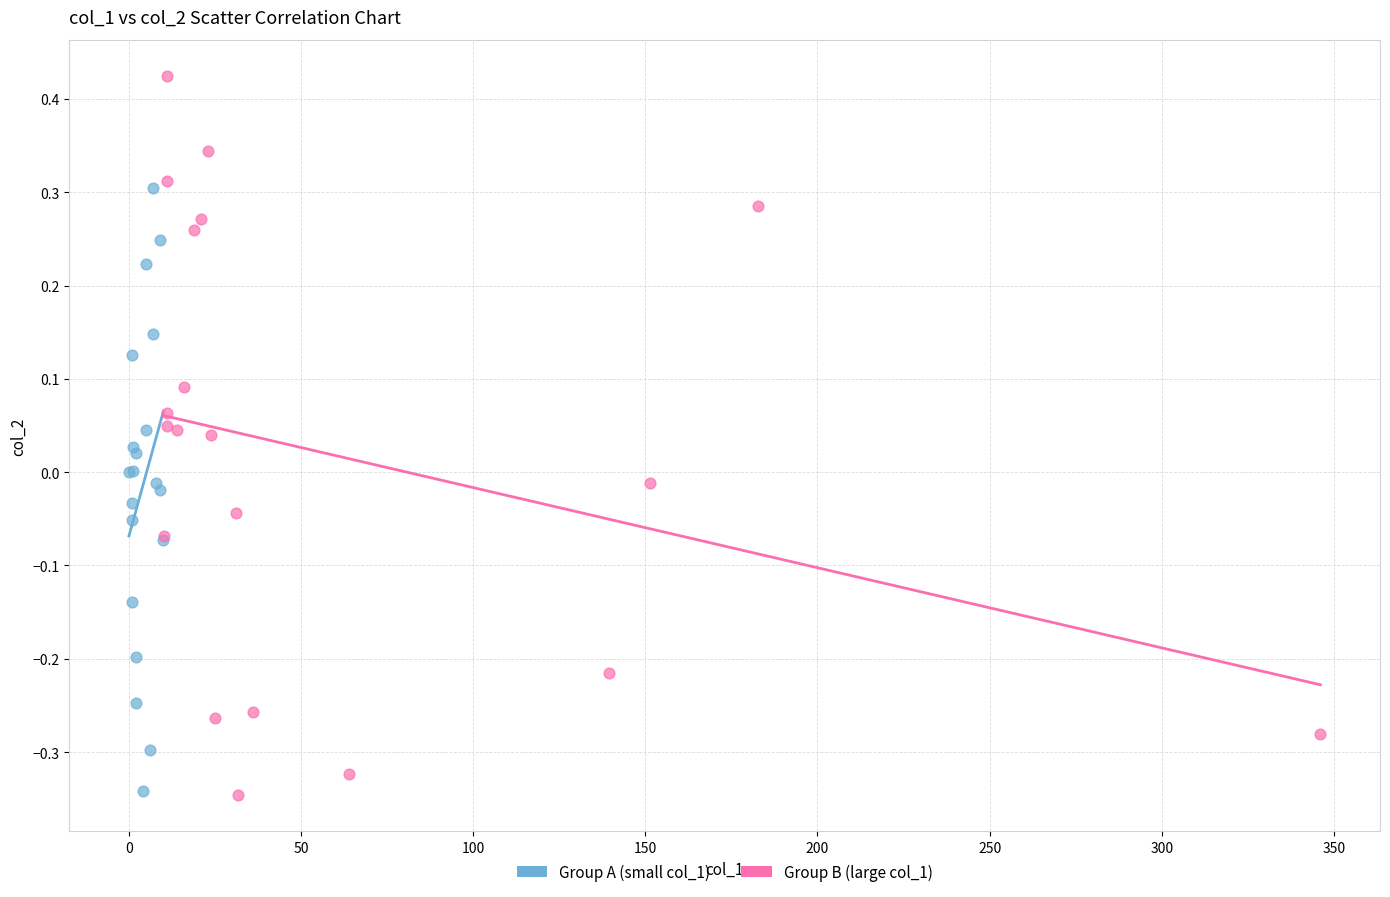

Which series has the largest Y range (max minus min)?

Group B (large col_1)